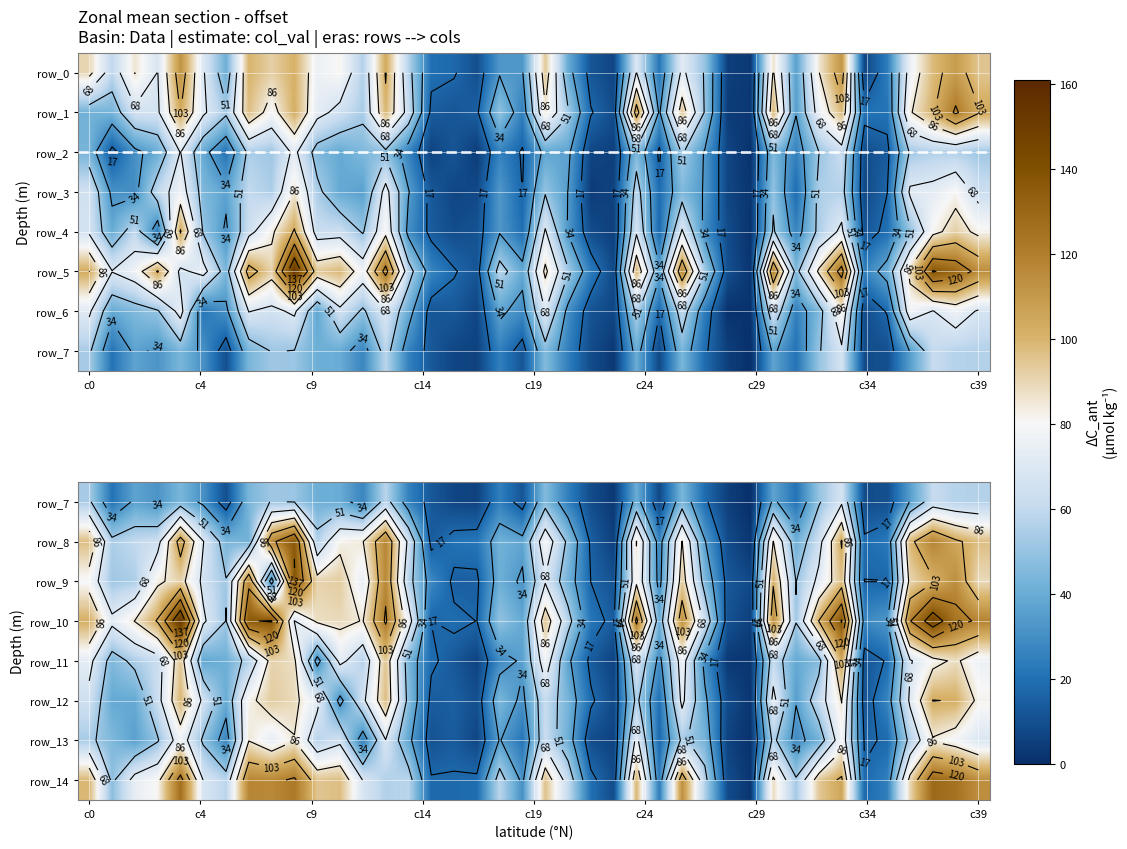

What is the difference between the highest and lowest values at 30?

77